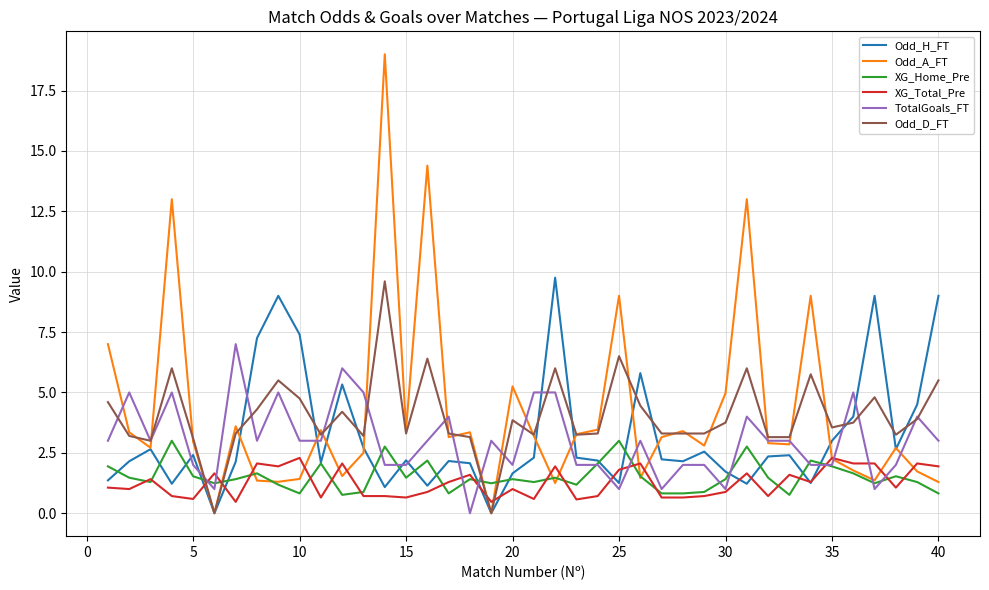

What are all the series names shown in the legend?

Odd_H_FT, Odd_A_FT, XG_Home_Pre, XG_Total_Pre, TotalGoals_FT, Odd_D_FT